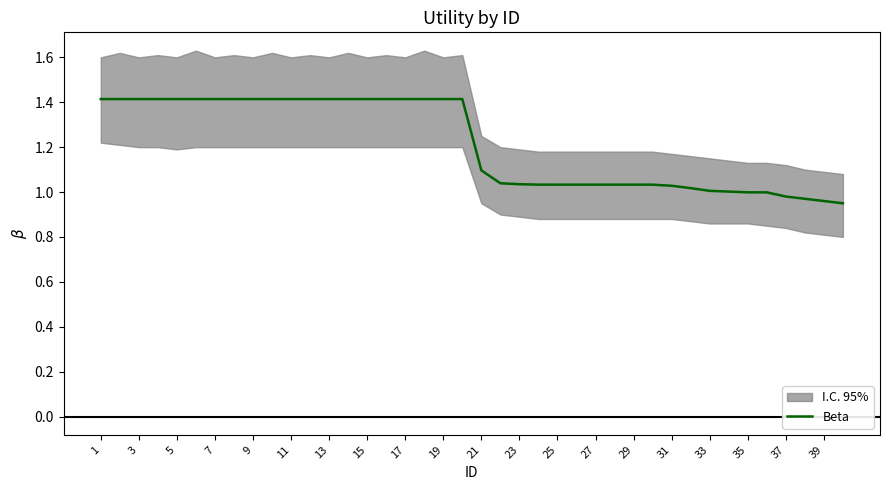

Where is the data nearest to the value 1?

35